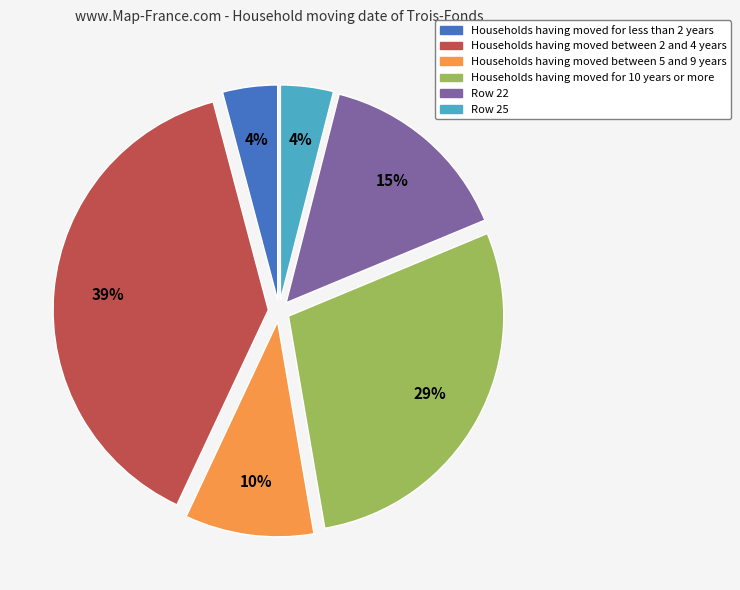

How many segments does this pie chart have?

6